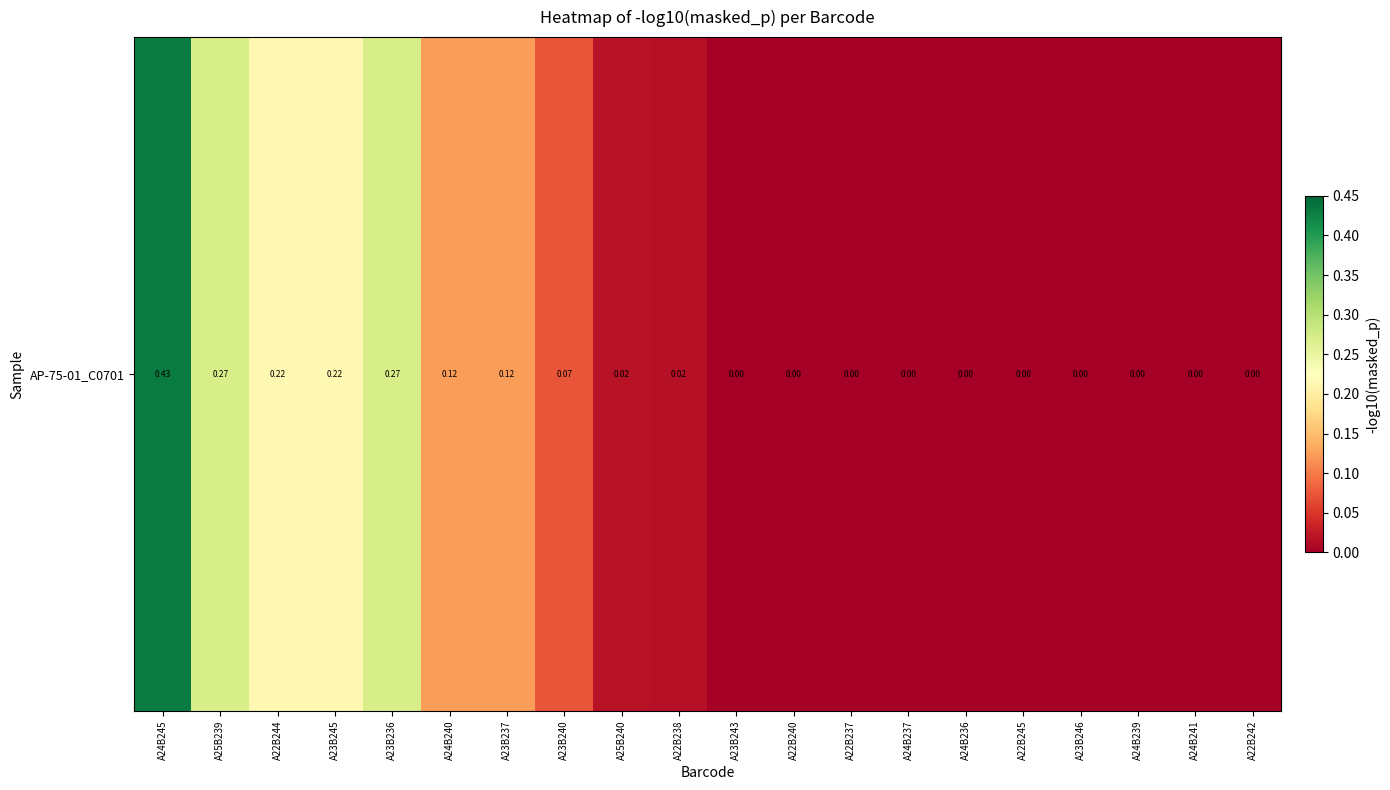

List the labels in order of value, largest first.

A24B245, A25B239, A23B236, A22B244, A23B245, A24B240, A23B237, A23B240, A25B240, A22B238, A23B243, A22B240, A22B237, A24B237, A24B236, A22B245, A23B246, A24B239, A24B241, A22B242